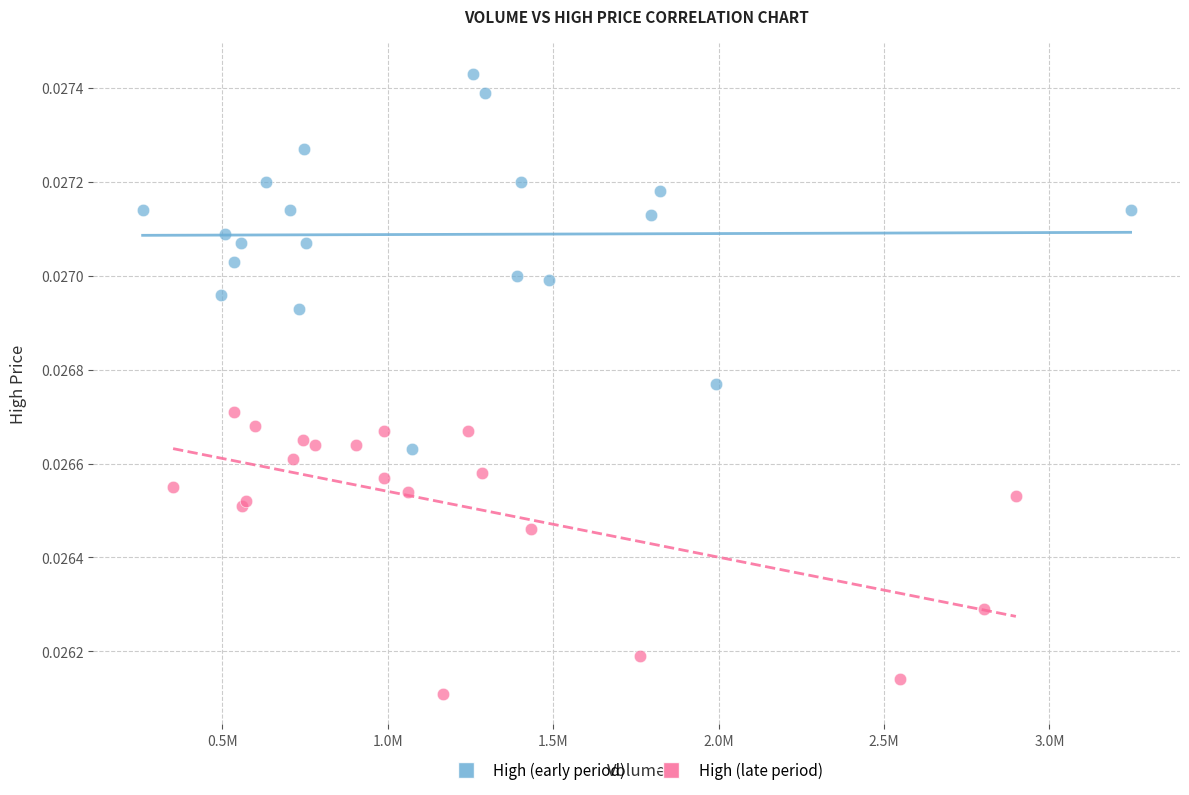

Which series has the widest spread of Y values?

High (early period)